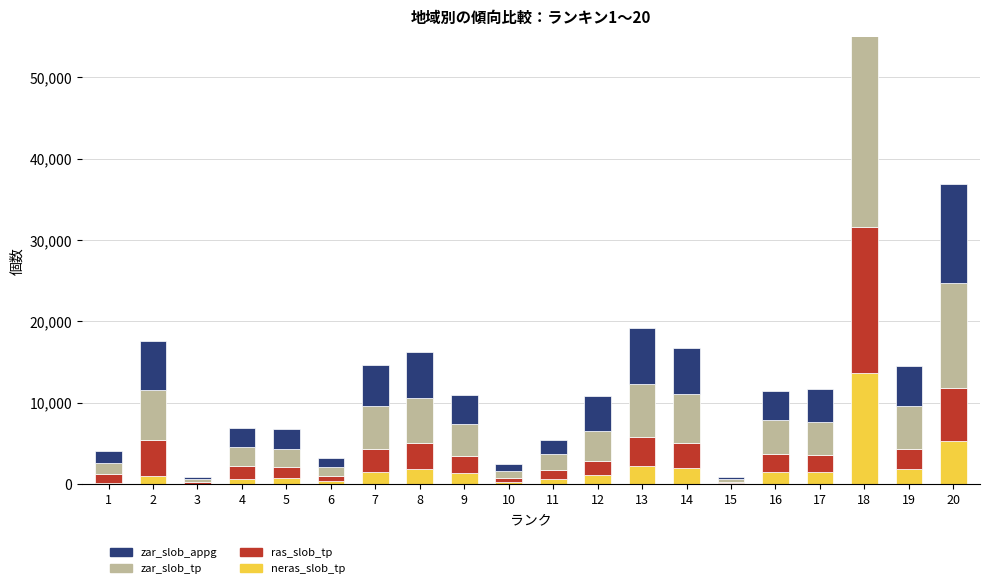

The value of neras_slob_tp at 13 is 2280. True or false?

True